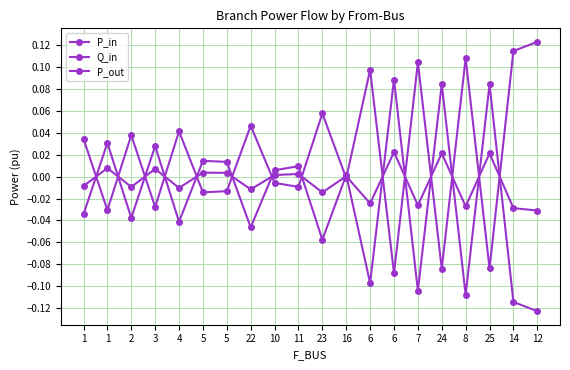

Which series ends up on top after the final intersection of P_out and P_in?

P_out